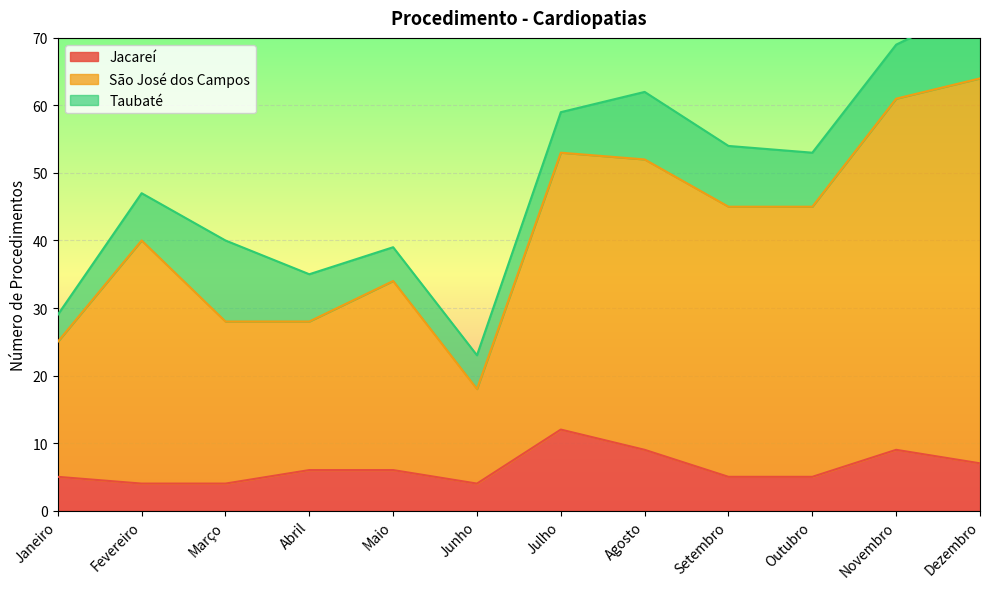

What is the lowest value of the Jacareí series?

4